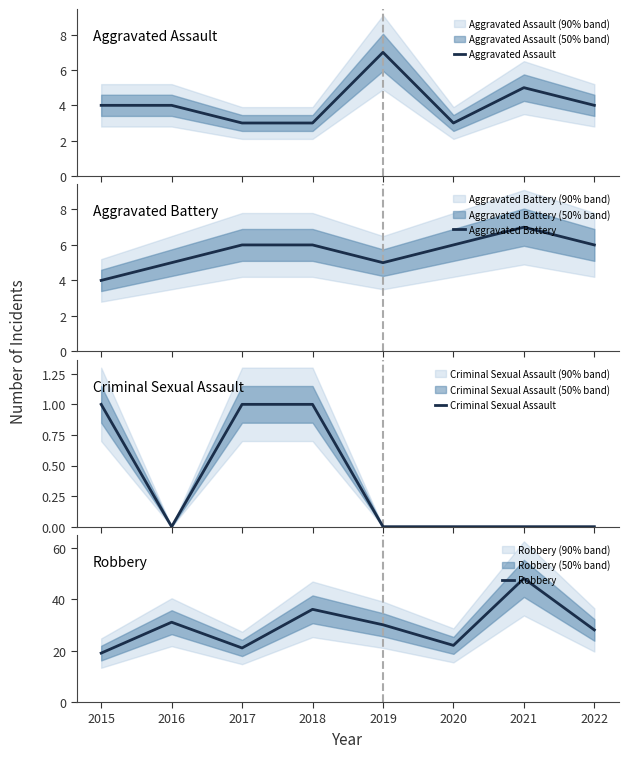

The value of Aggravated Battery at 2018 is 6. True or false?

True